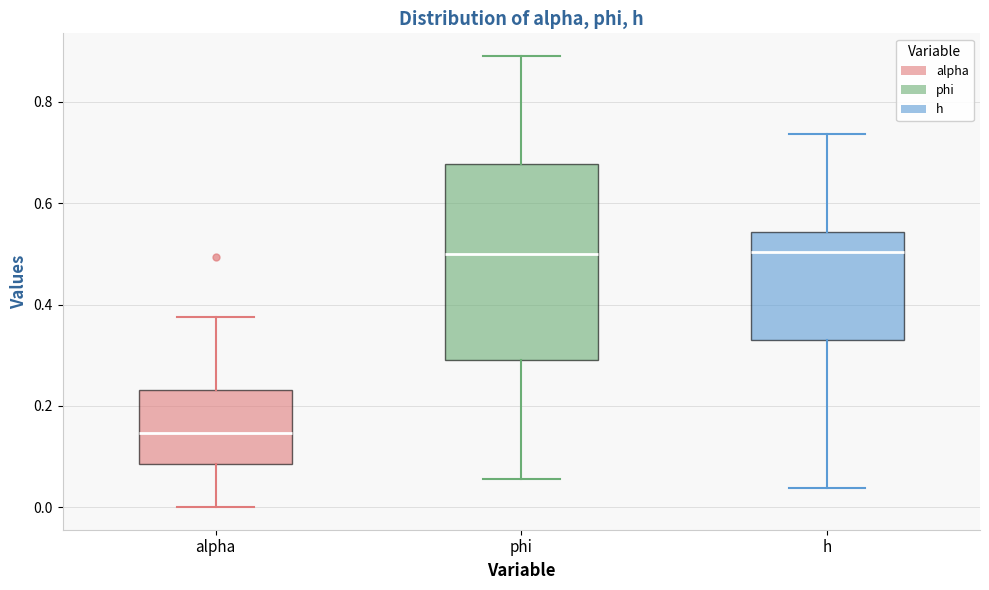

Comparing the boxes themselves (not the whiskers), which one is the tallest?

phi